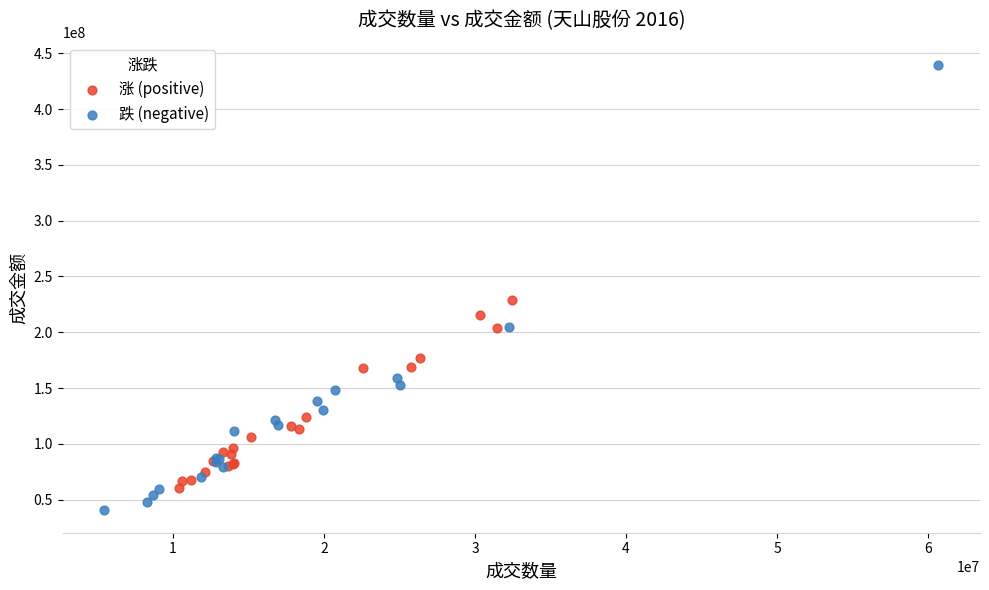

Which series contains the lowest Y value?

跌 (negative)